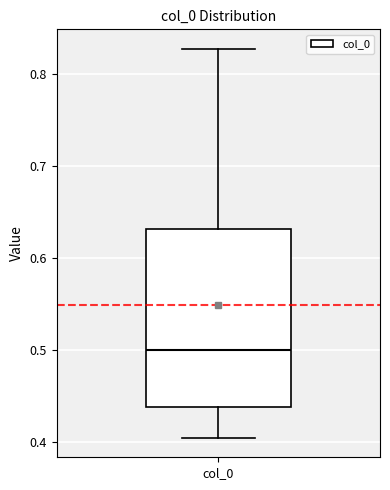

Read this box plot against the y-axis: the position of the median line, the range covered by the box, and the ends of both whiskers. The values are not printed on the chart, so give them approximately, as read against the axis.

median 0.50, box 0.44 to 0.63, whiskers 0.41 to 0.83